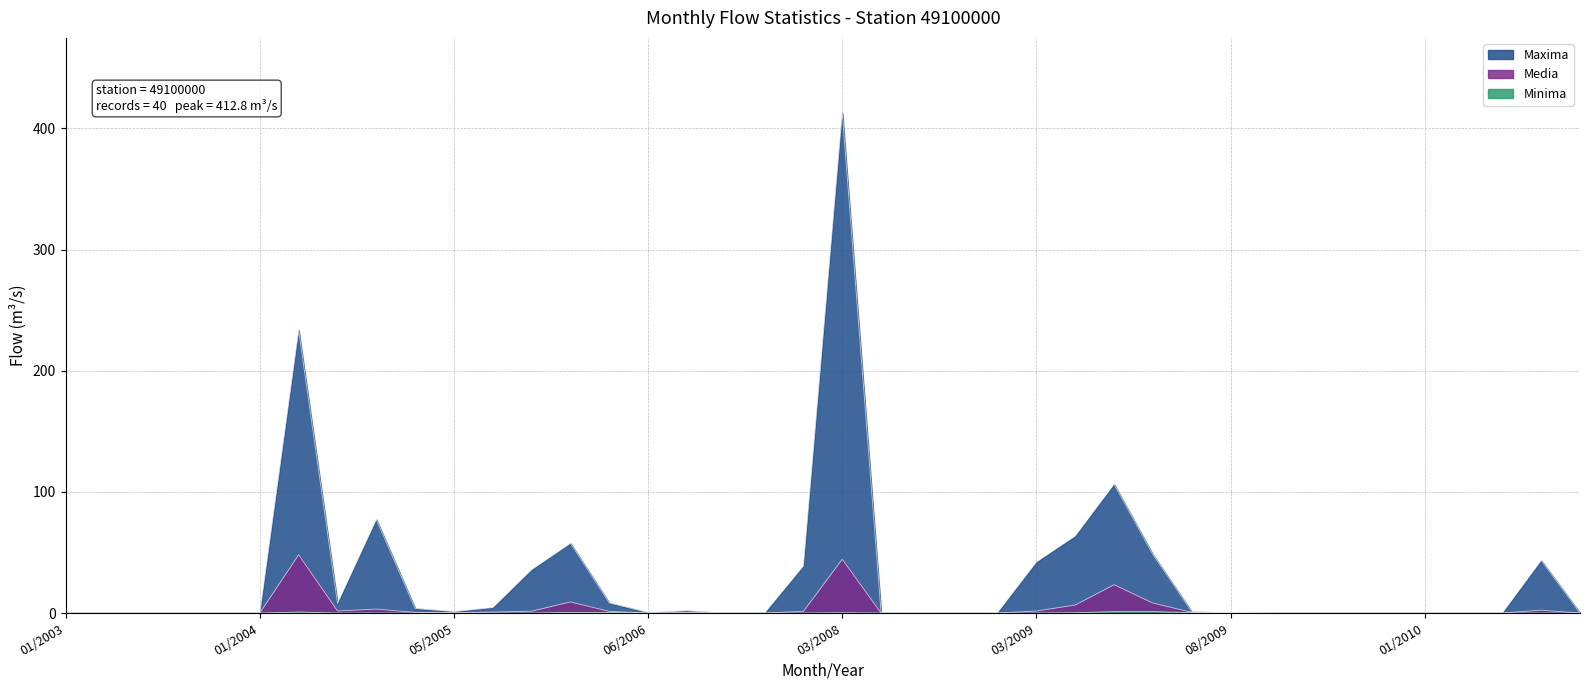

Which series has the largest range (max minus min)?

Maxima